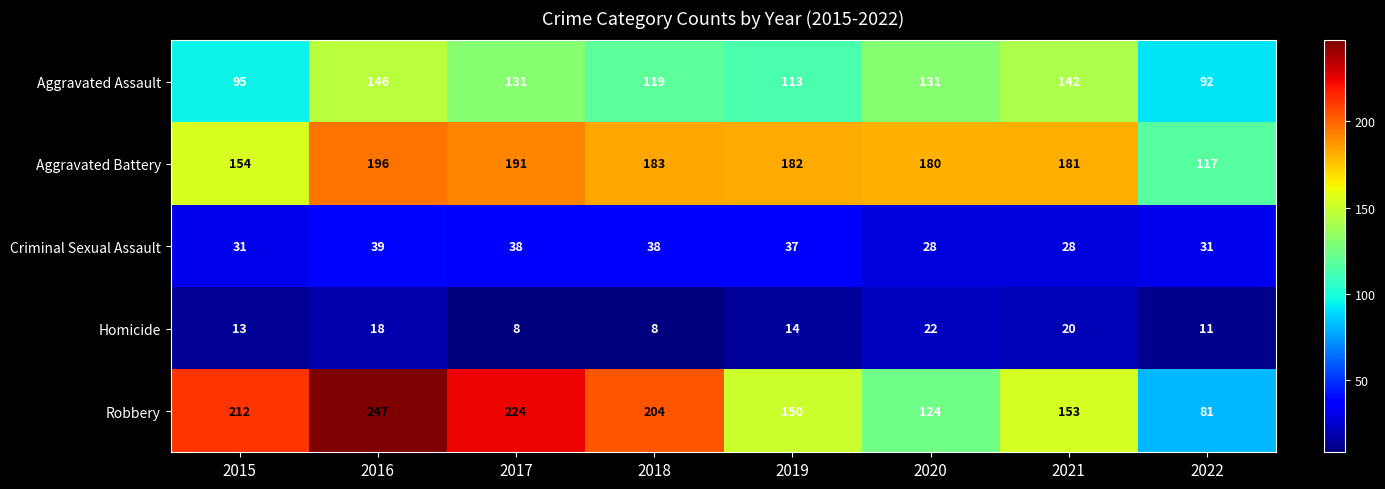

What is the total value across all series at 2021?

524